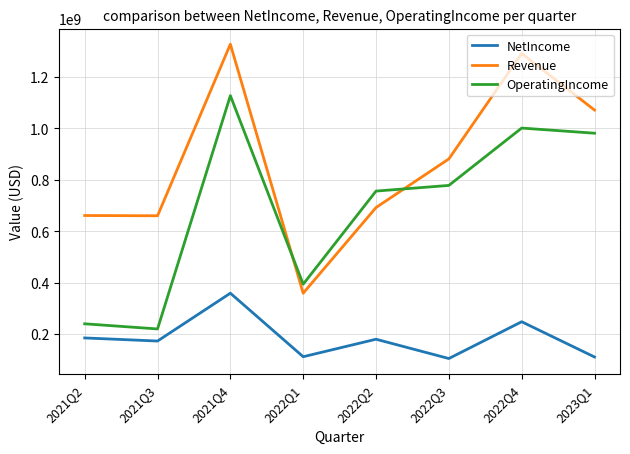

At which label is Revenue closest to 843000000?

2022Q3